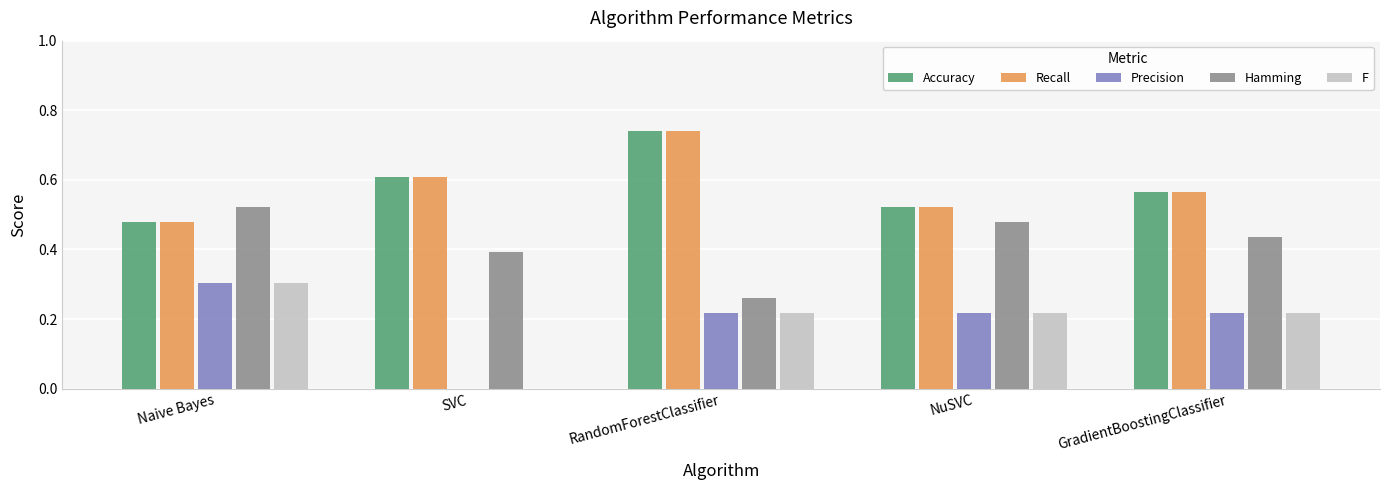

Is the value of Recall at SVC greater than the value of F at RandomForestClassifier?

Yes